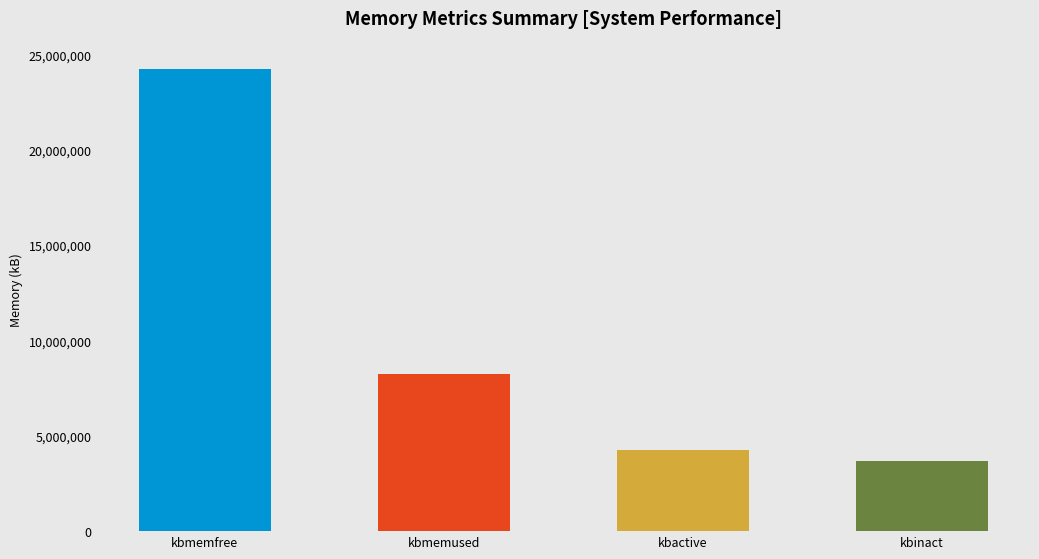

Are the bars horizontal?

No